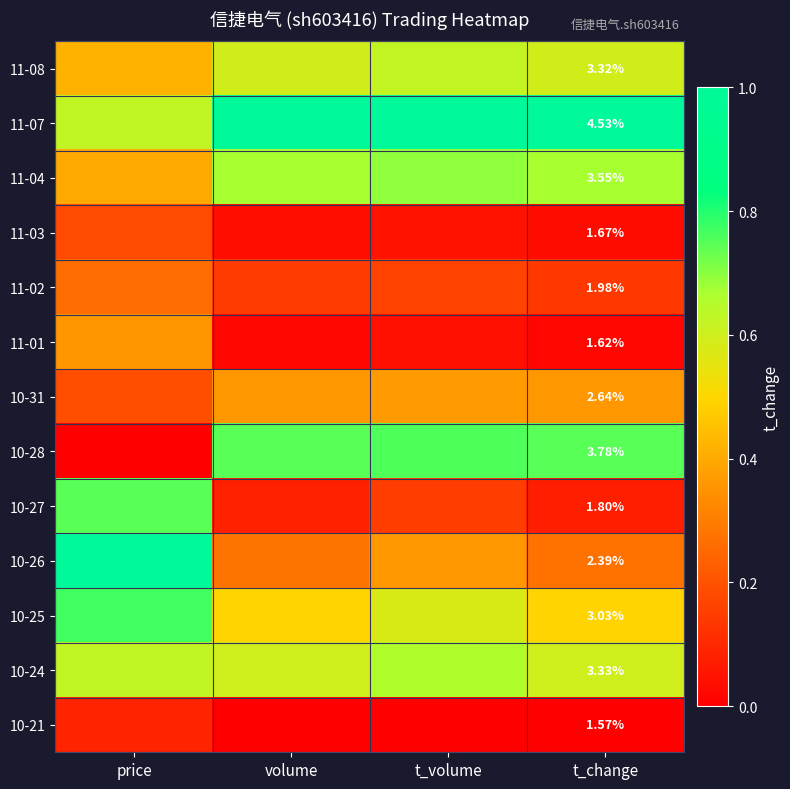

What is the difference between the maximum and minimum values in the 11-03 series?

0.1